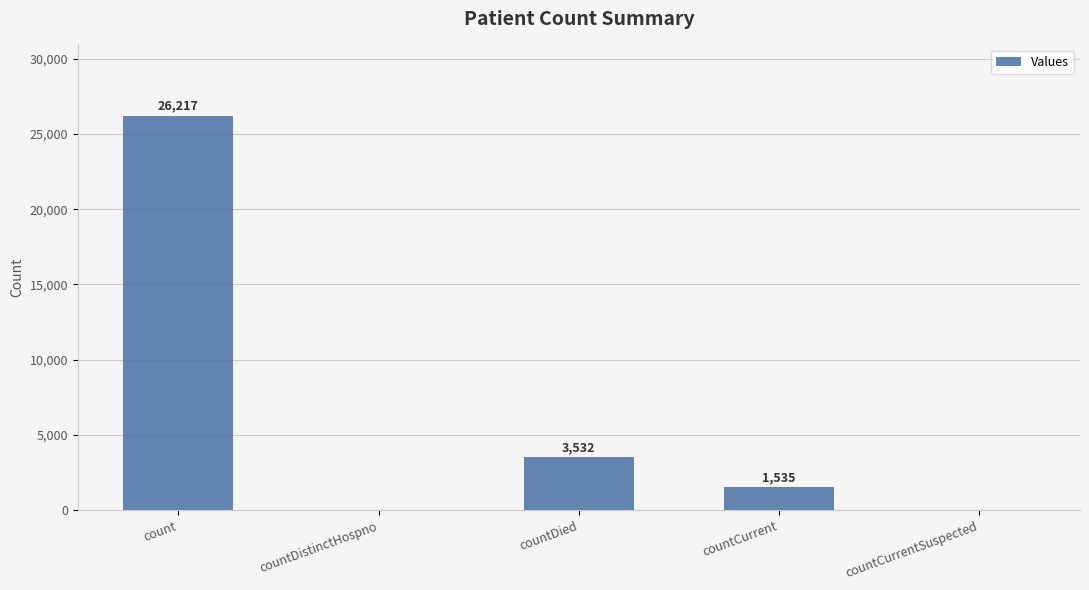

True or false: the data shows -16578 at countDistinctHospno.

False